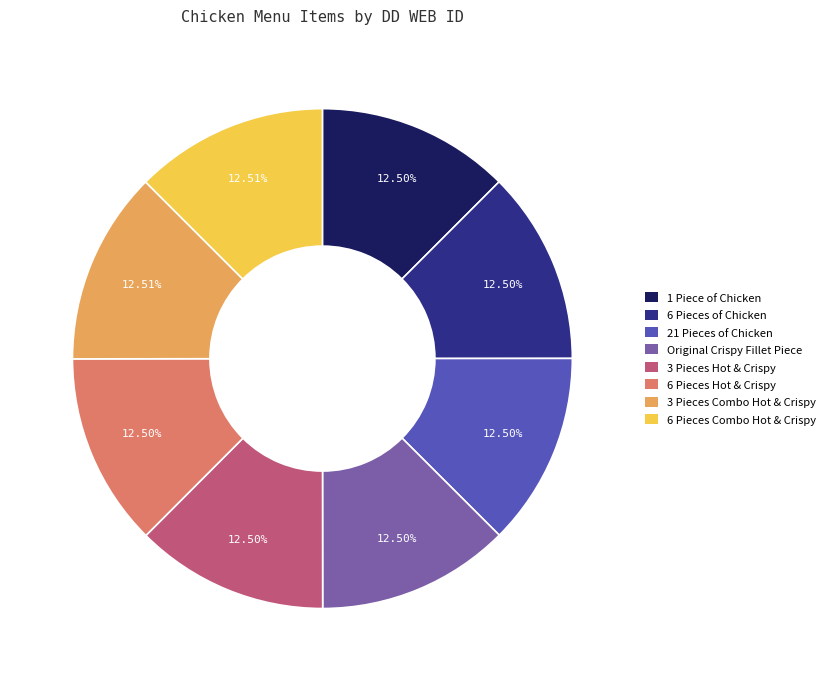

Does any single category account for the majority?

No